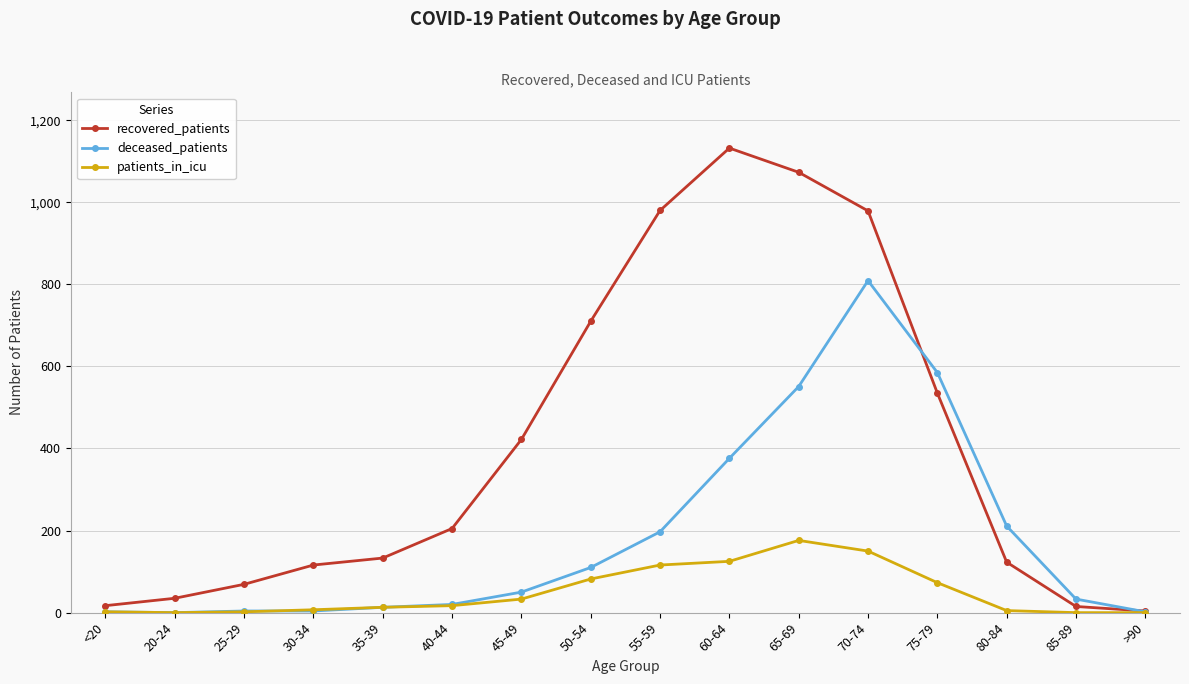

What is the label of the 8th point from the right?

55-59